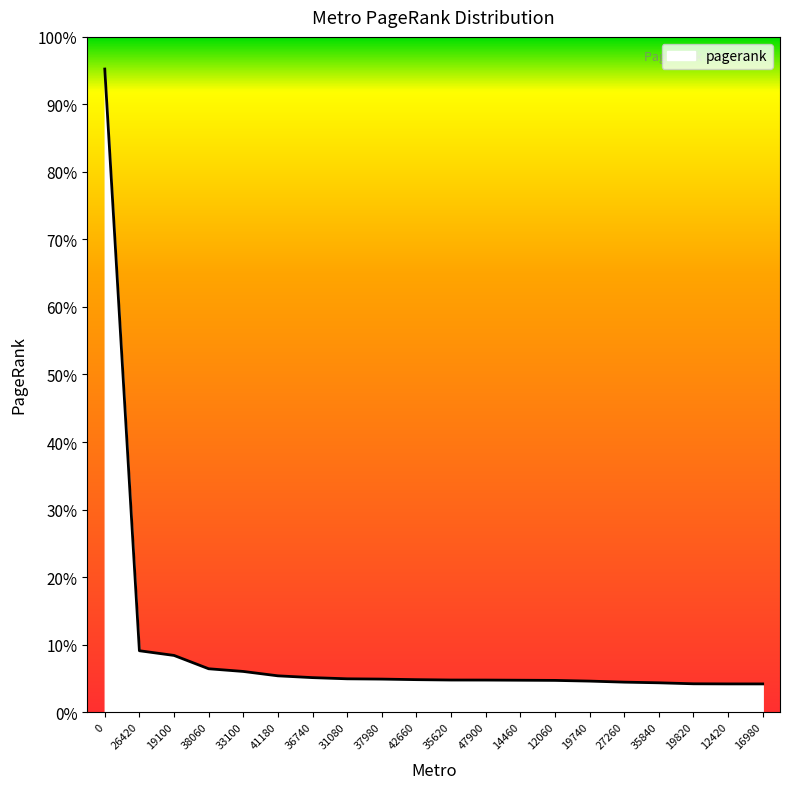

Does the chart have visible grid lines?

No